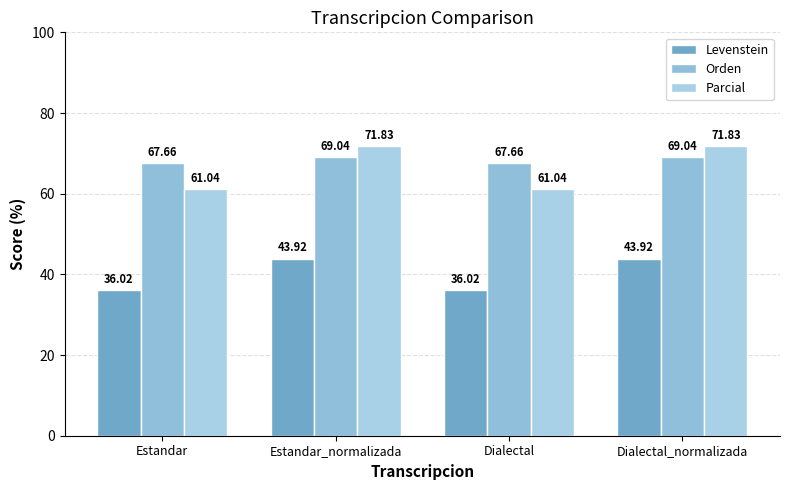

At which label does Orden first exceed 69?

Estandar_normalizada